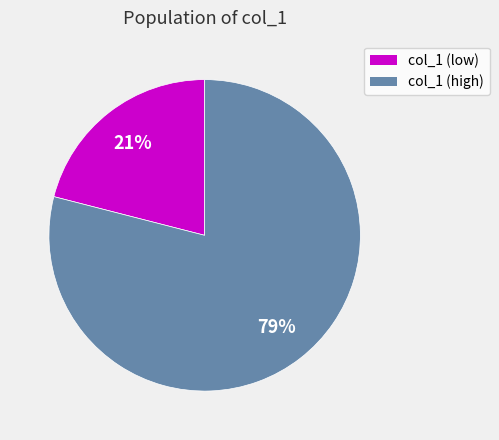

Is there any slice that represents more than half of the pie?

Yes